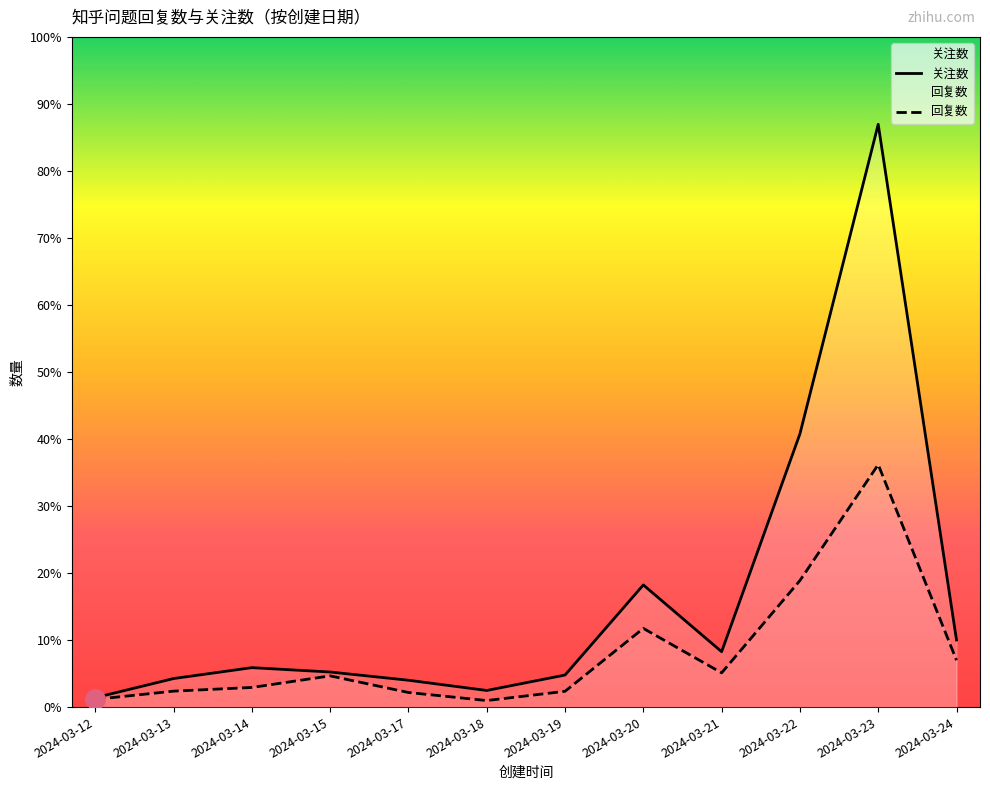

Reading right to left, transcribe all the data shown in this chart.

关注数: 2024-03-24=400	2024-03-23=3473	2024-03-22=1628	2024-03-21=330	2024-03-20=728	2024-03-19=191	2024-03-18=99	2024-03-17=160	2024-03-15=209	2024-03-14=235	2024-03-13=170	2024-03-12=56
回复数: 2024-03-24=279	2024-03-23=1445	2024-03-22=754	2024-03-21=204	2024-03-20=469	2024-03-19=94	2024-03-18=39	2024-03-17=87	2024-03-15=186	2024-03-14=117	2024-03-13=95	2024-03-12=46